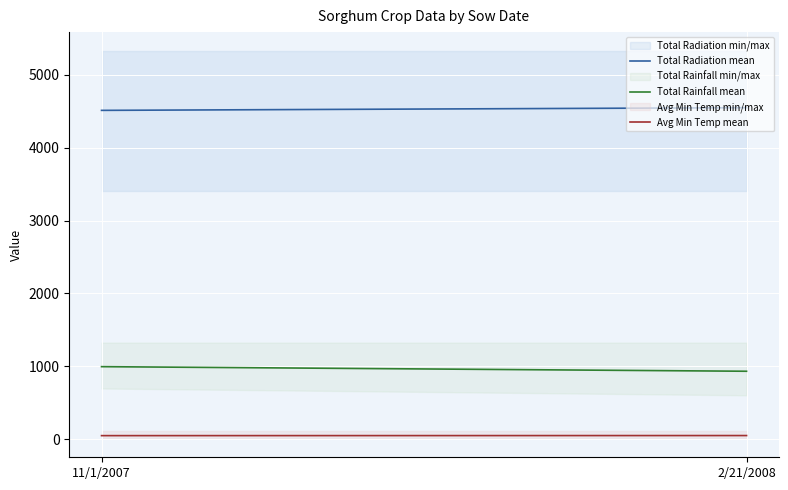

What is the value of the Avg Min Temp mean point at the 1st from the left?

47.5